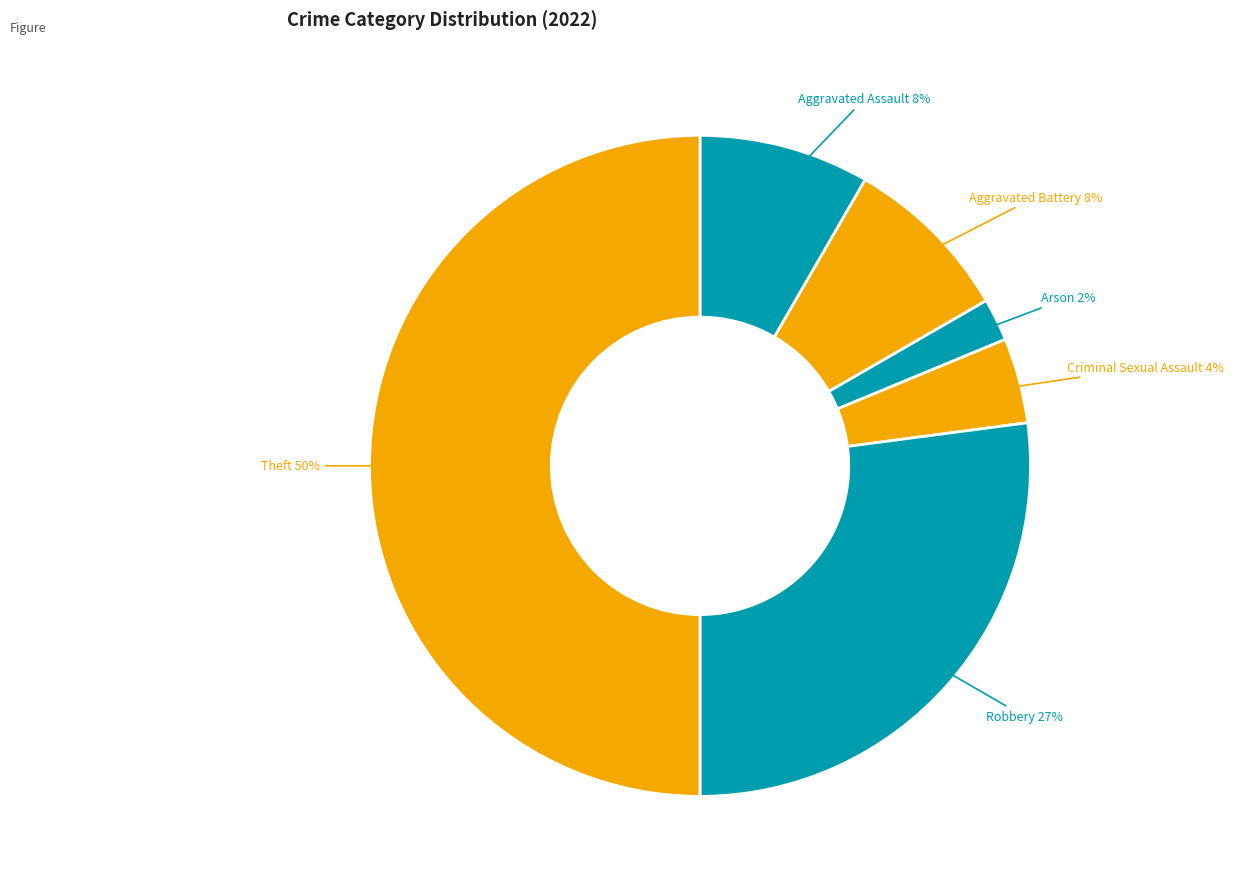

How many segments does this pie chart have?

6